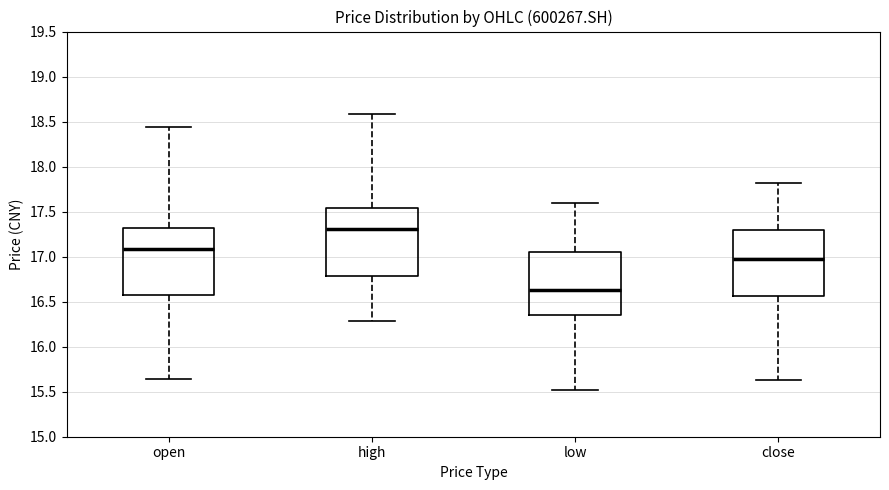

Where is the lower edge of the box for close on the y-axis? The values are not printed on the chart, so give them approximately, as read against the axis.

16.55